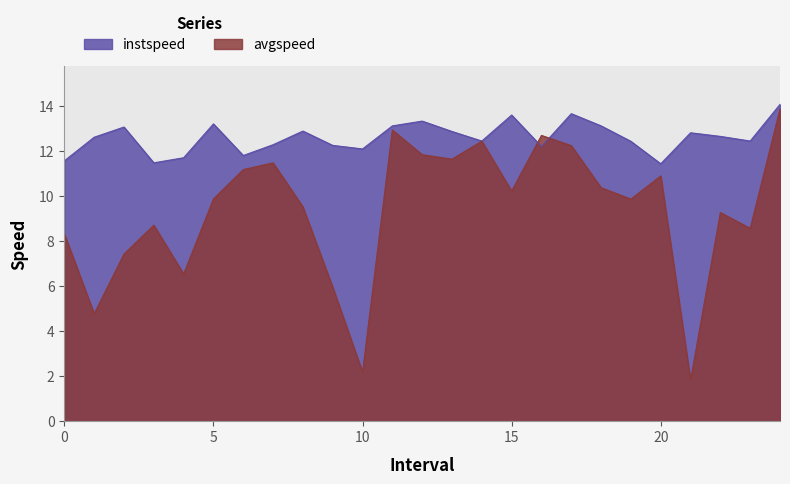

Between 20.0 and 7.0, which is larger?

7.0